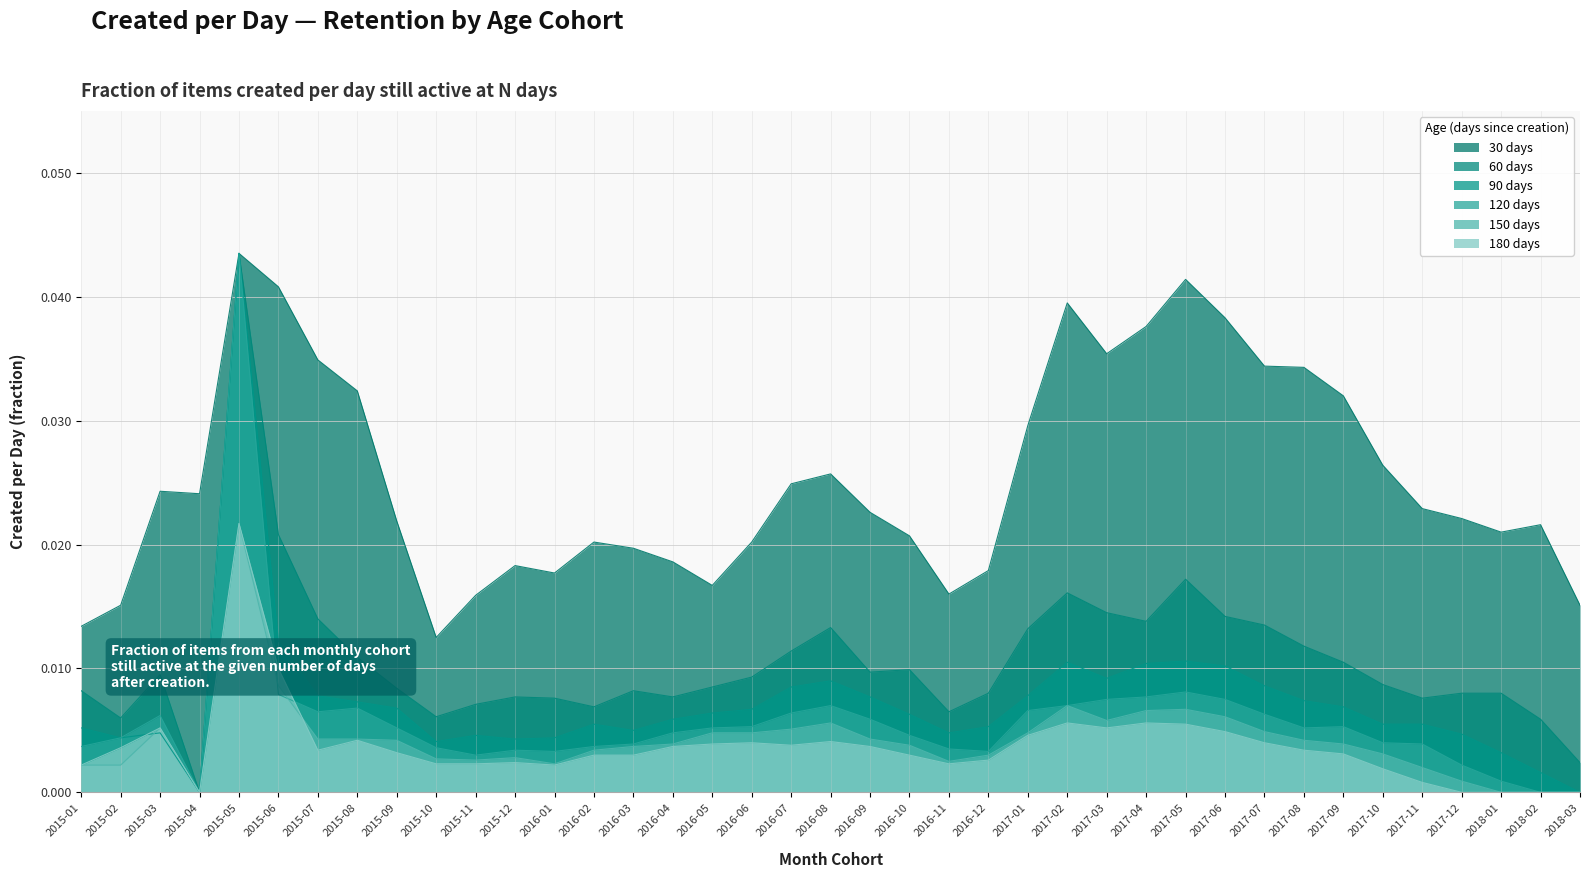

Where is the first local minimum for 90 days?

2015-02